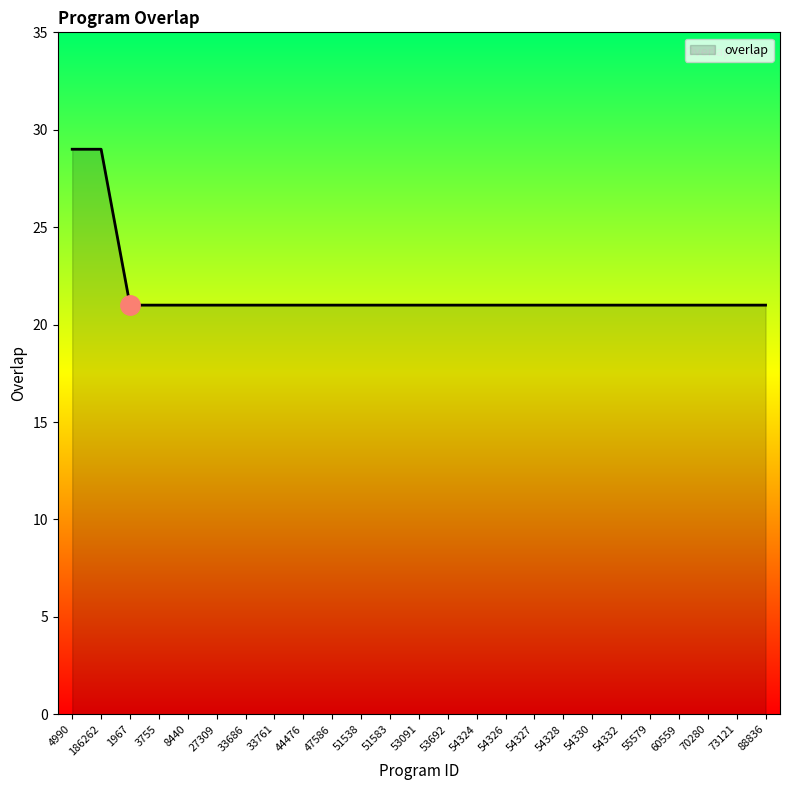

What position from the right is 54326?

10